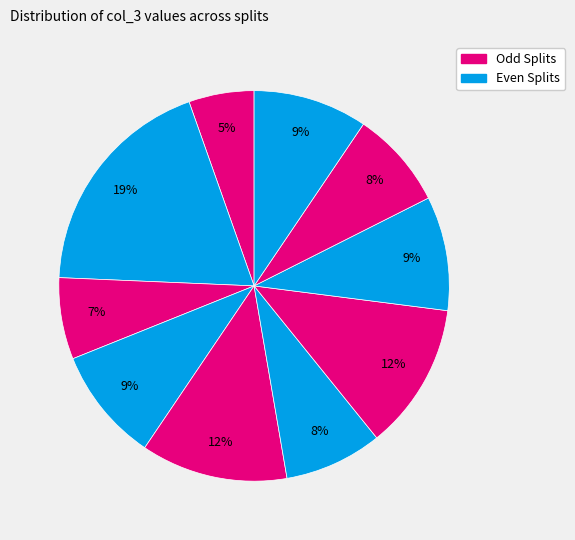

Count the number of slices in the pie.

10